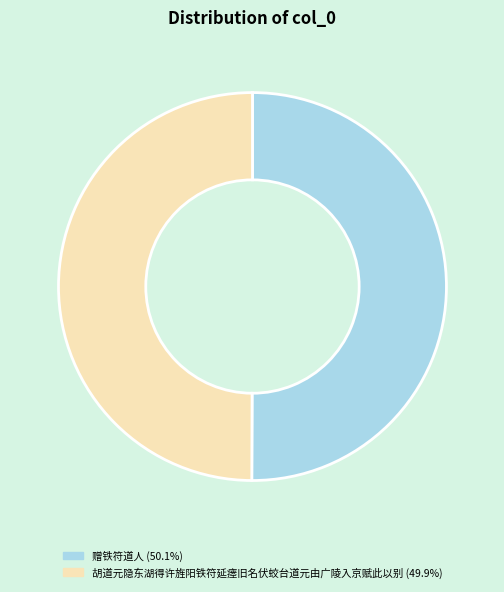

Do 胡道元隐东湖得许旌阳铁符延瘗旧名伏蛟台道元由广陵入京赋此以别 and 赠铁符道人 together represent more than half of the pie?

Yes